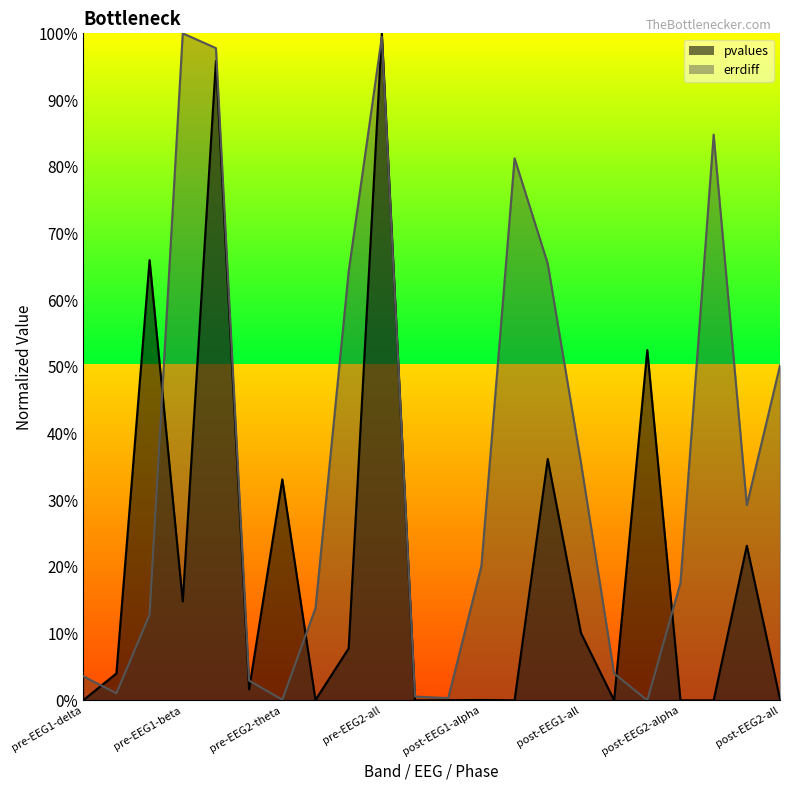

What is the value of the pvalues point at the 15th from the left?

0.4